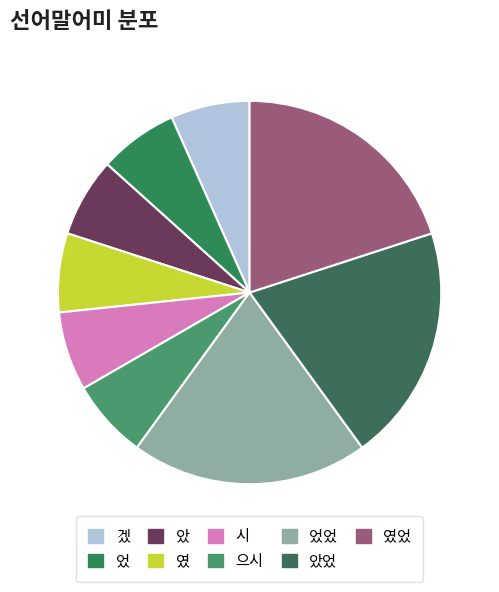

To the nearest percent, what portion does 였 represent?

7%